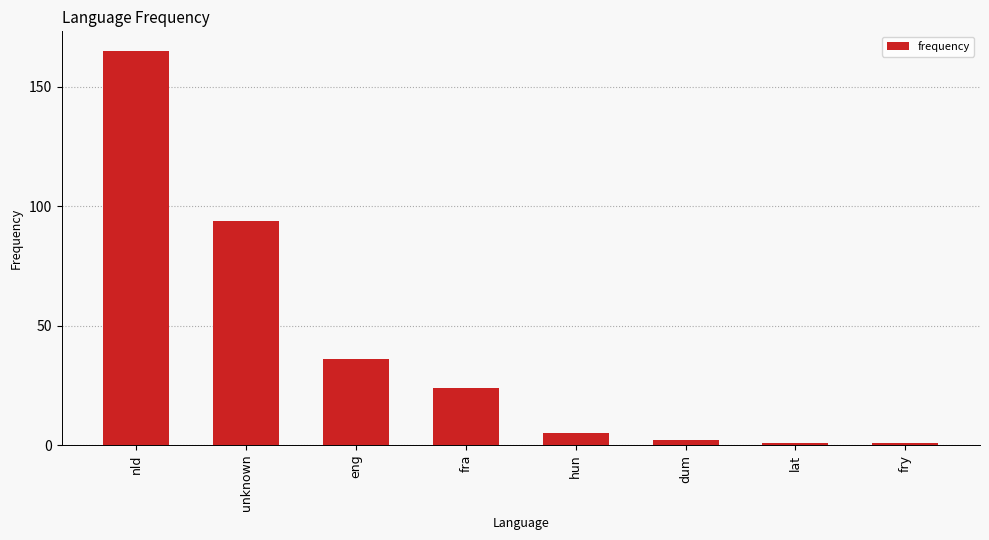

What is the value of the 8th bar from the left?

1